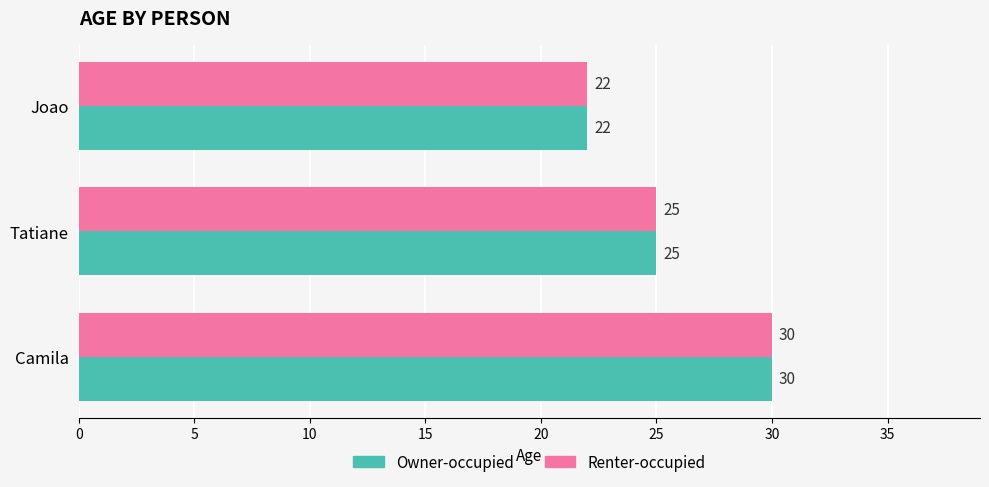

List the labels in order of Owner-occupied value, smallest first.

Joao, Tatiane, Camila